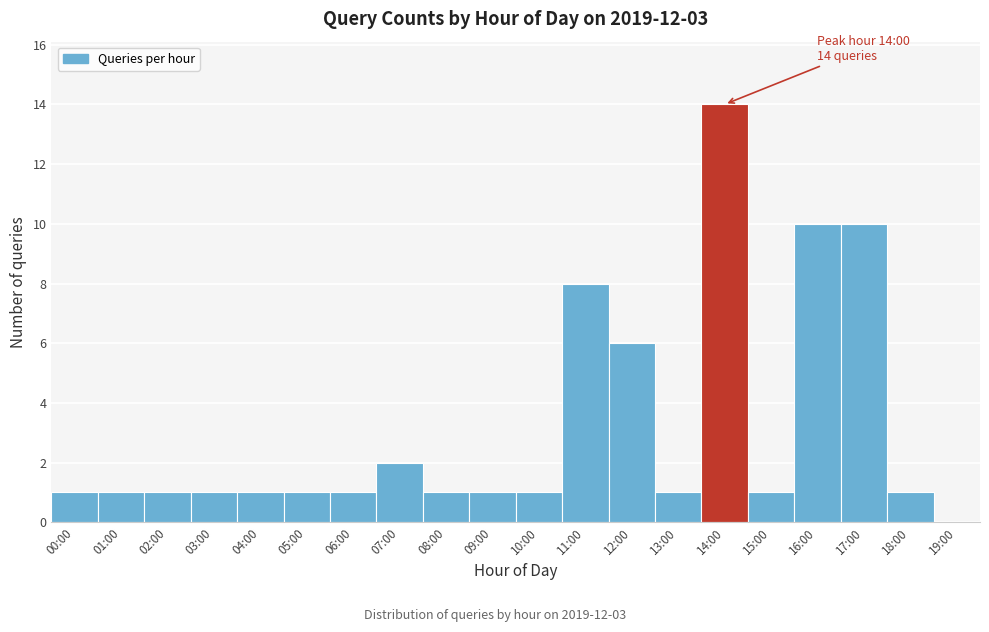

Reading right to left, list all the values displayed in this chart.

19:00=0	18:00=1	17:00=10	16:00=10	15:00=1	14:00=14	13:00=1	12:00=6	11:00=8	10:00=1	09:00=1	08:00=1	07:00=2	06:00=1	05:00=1	04:00=1	03:00=1	02:00=1	01:00=1	00:00=1